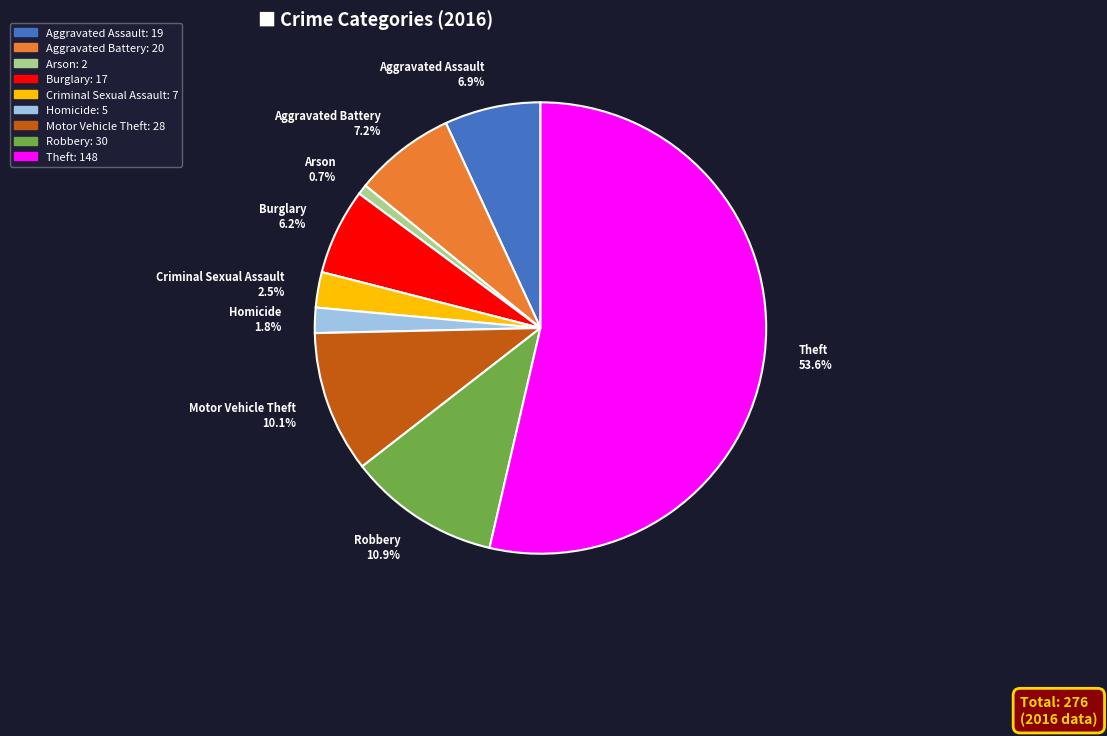

Which has a higher value, Arson or Aggravated Battery?

Aggravated Battery